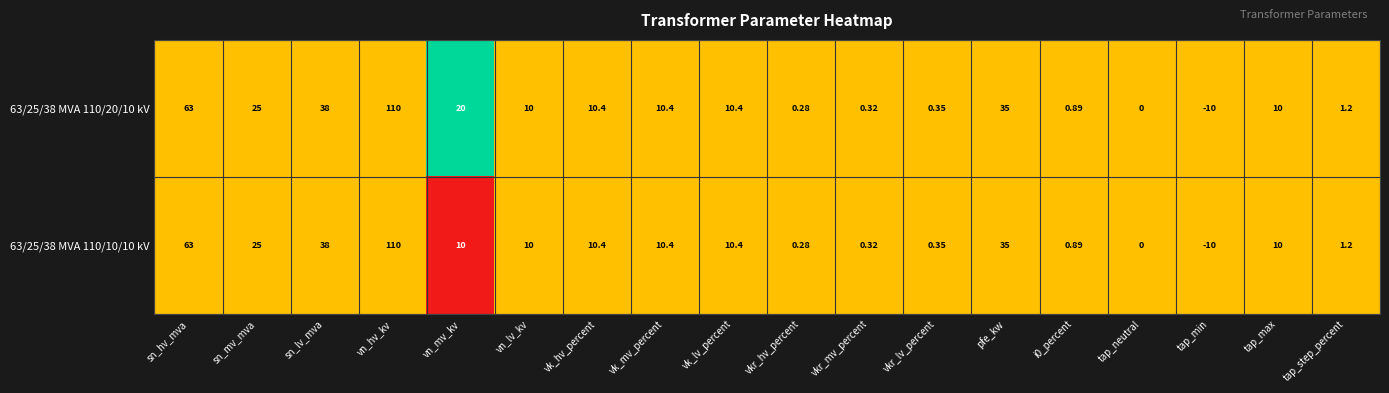

Where does the 63/25/38 MVA 110/10/10 kV series first go above 10?

sn_hv_mva